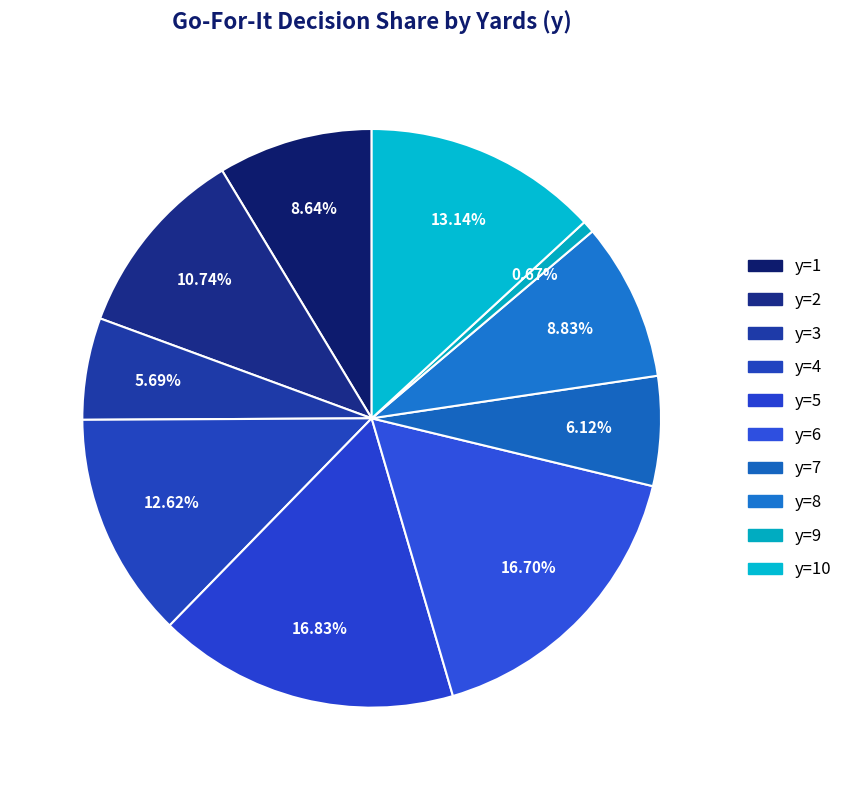

To the nearest percent, what is the average slice percentage?

10%